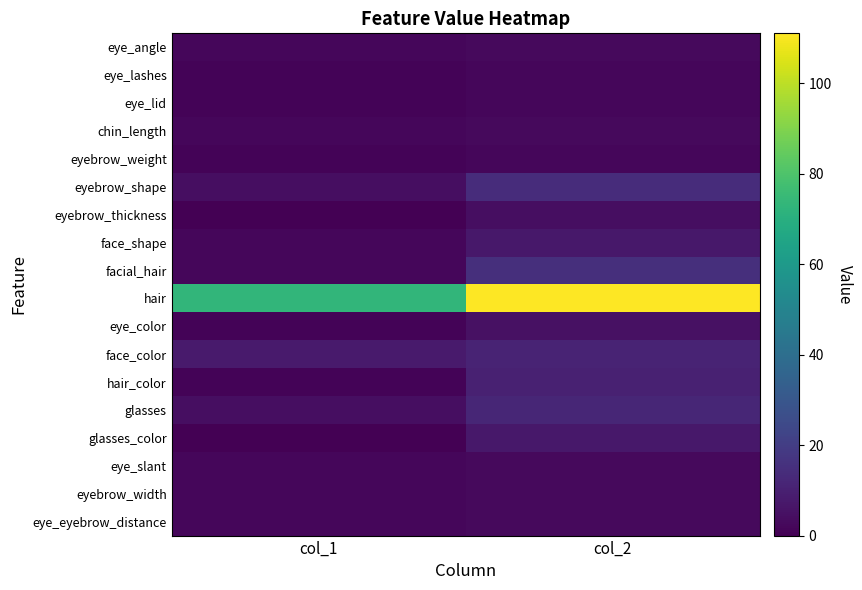

Which series has the widest spread of values?

hair